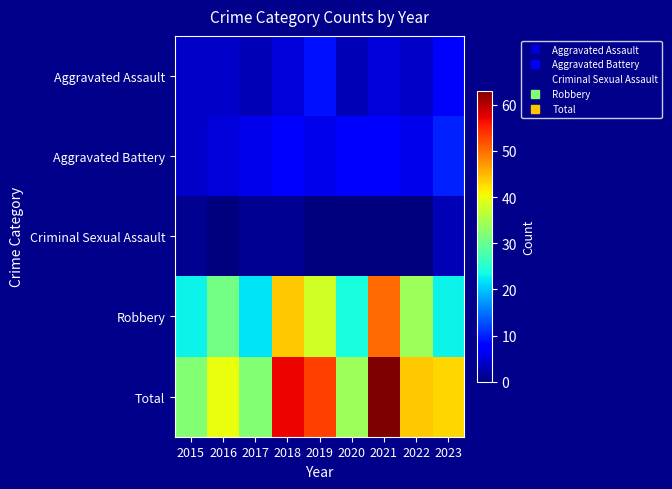

Which has a higher value, 2018 or 2023?

2023